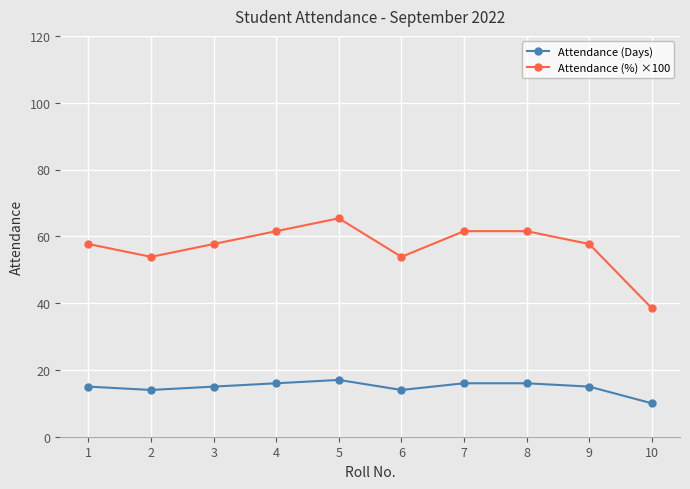

True or false: Attendance (%) ×100 and Attendance (Days) intersect in this chart.

False